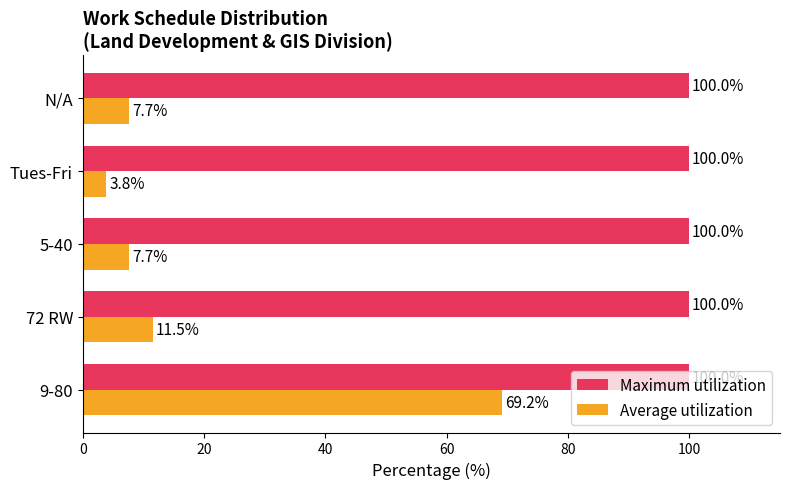

Is it true that Maximum utilization equals 100.0 at N/A?

True